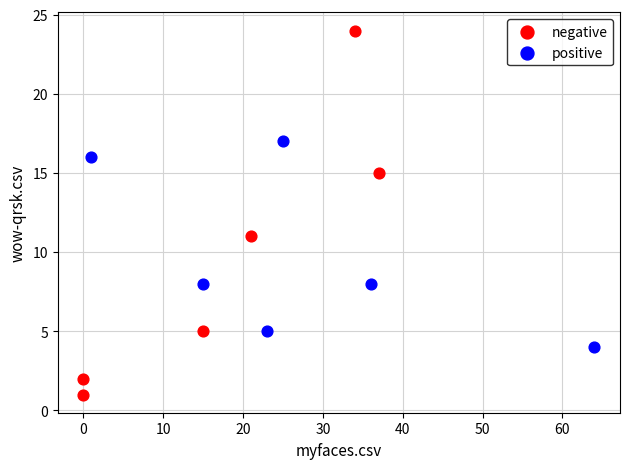

Which series reaches the maximum Y coordinate?

negative